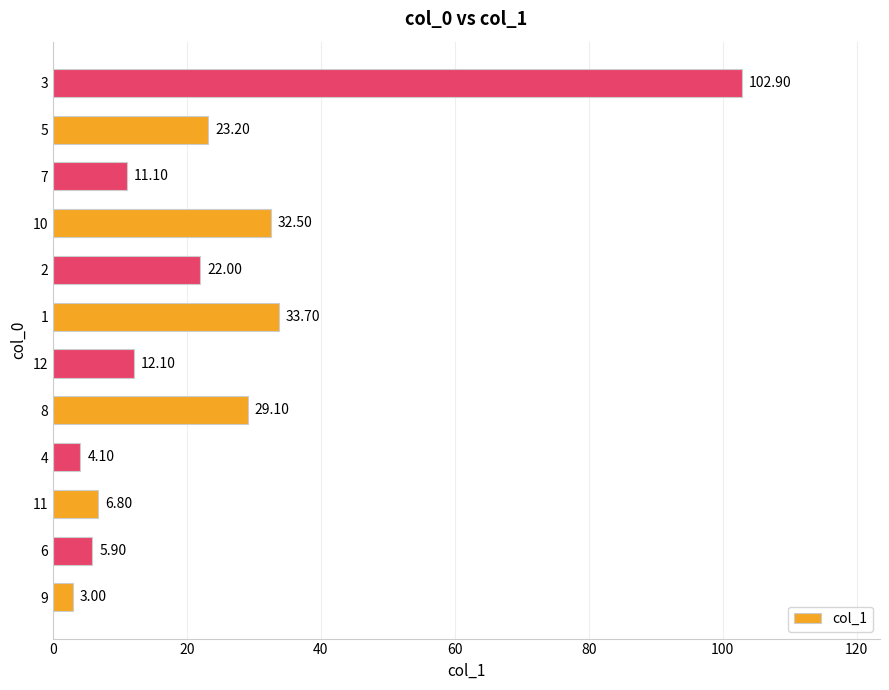

Between 6 and 8, which is larger?

8